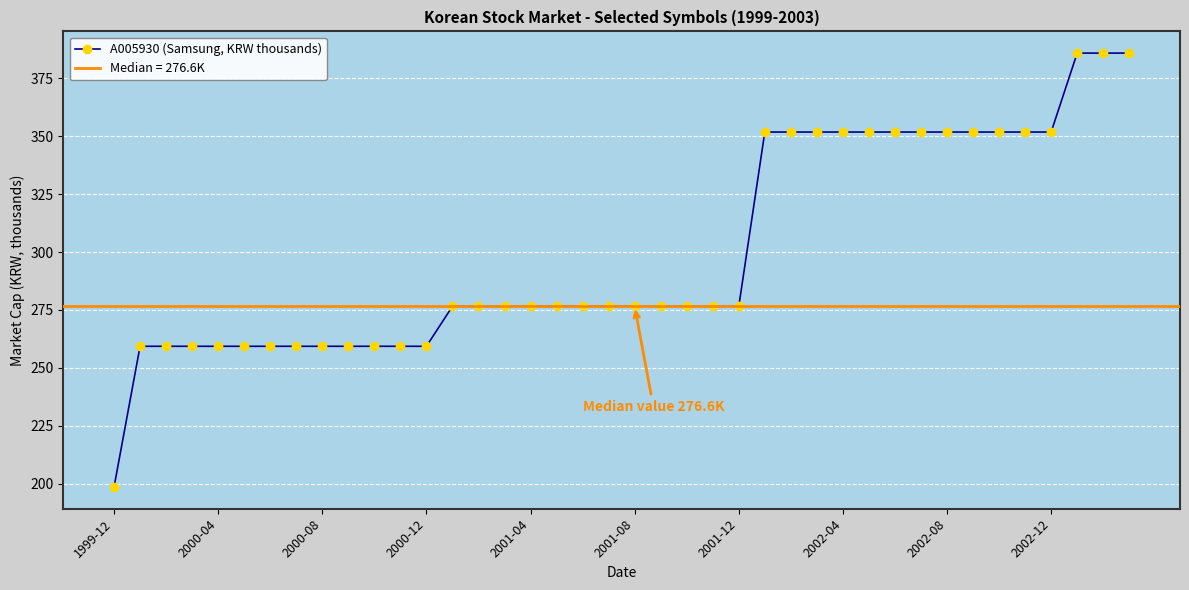

What is the greatest value displayed?

385.8